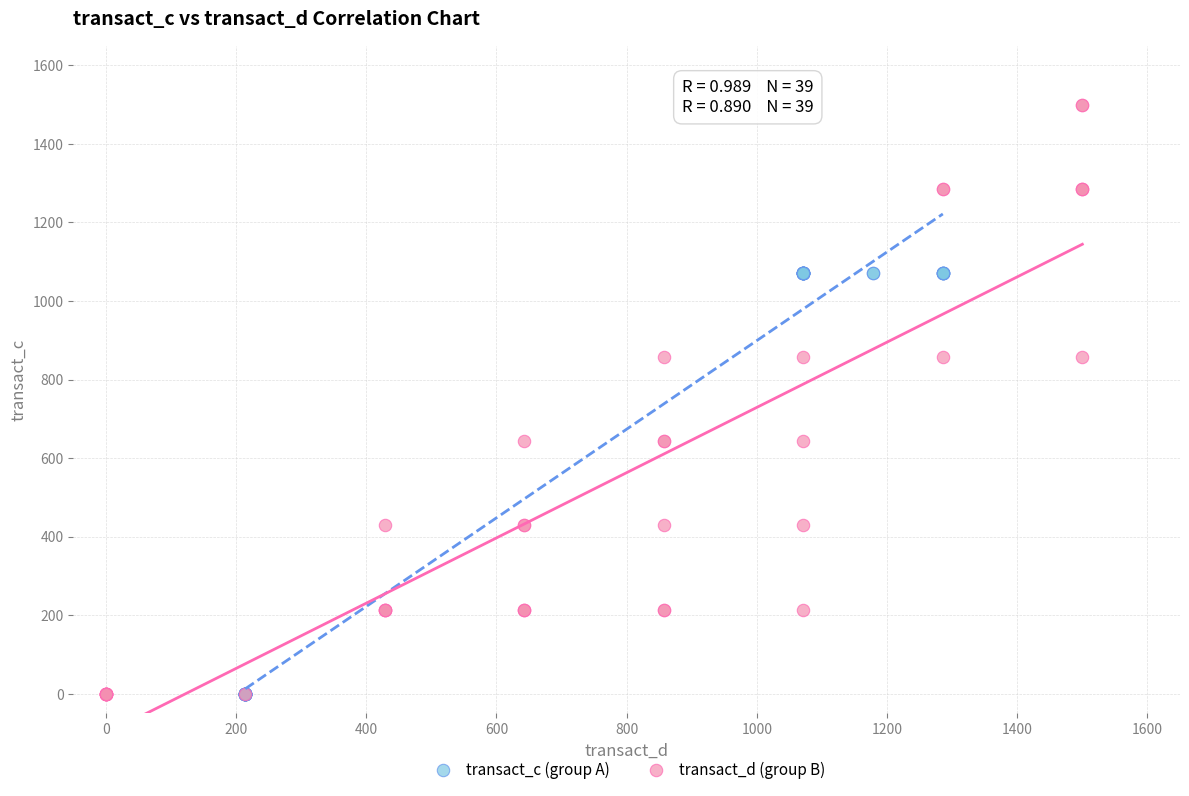

Which series contains the highest Y value?

transact_d (group B)